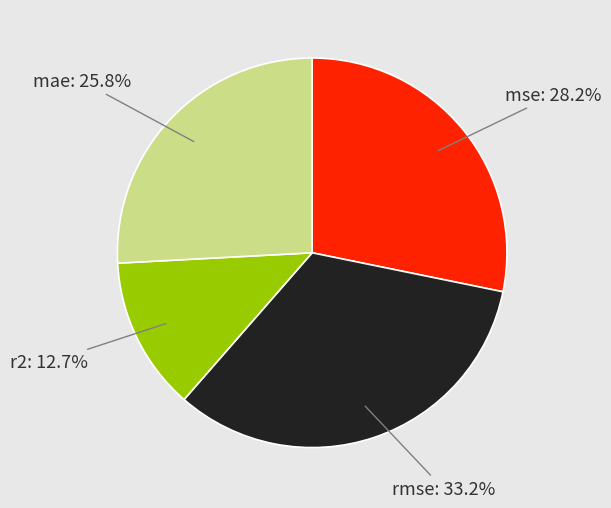

Does mae represent more than half of the total?

No